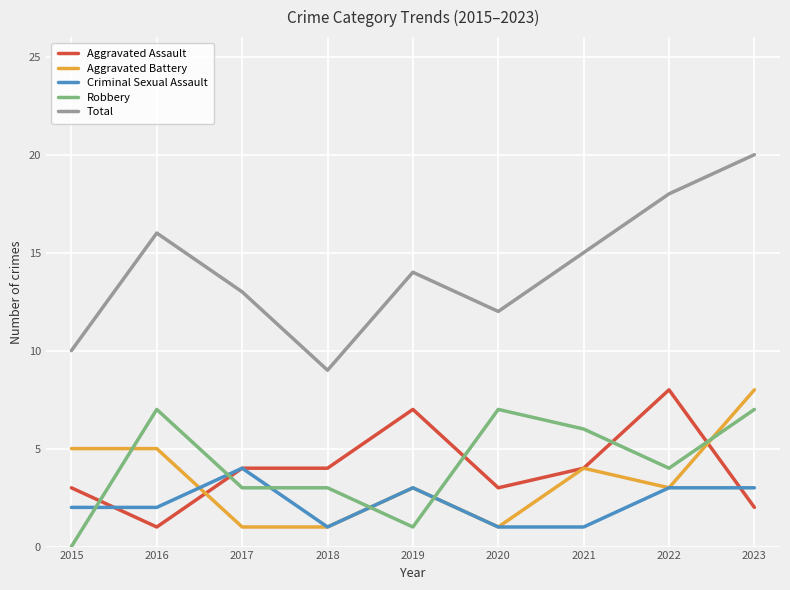

True or false: Robbery has a value of 3 at 2017.

True